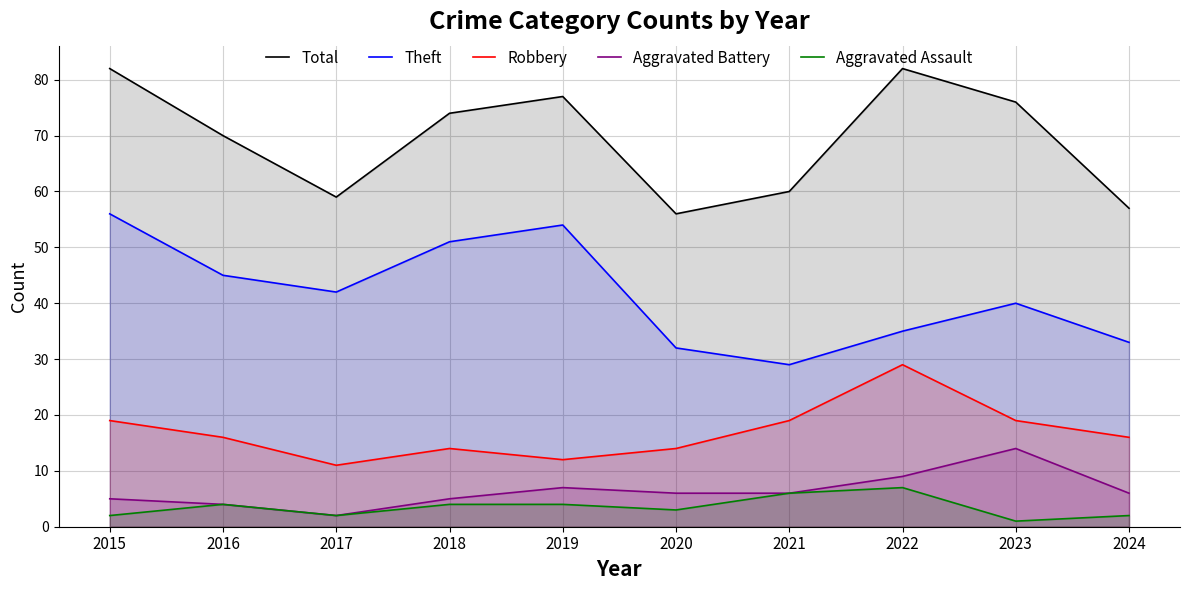

Which category has the lowest value across all series?

2023